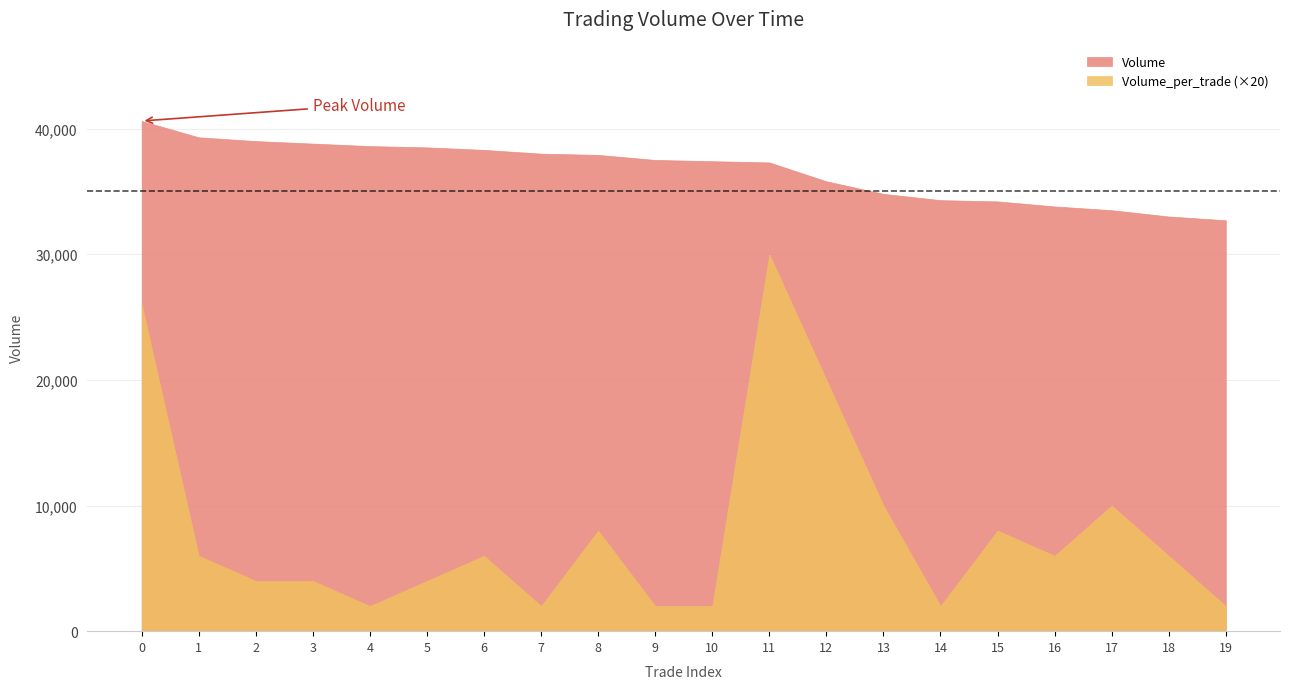

Reading left to right, what are all the values shown in this chart?

Volume: 40600	39300	39000	38800	38600	38500	38300	38000	37900	37500	37400	37300	35800	34800	34300	34200	33800	33500	33000	32700
Volume_per_trade: 1300	300	200	200	100	200	300	100	400	100	100	1500	1000	500	100	400	300	500	300	100